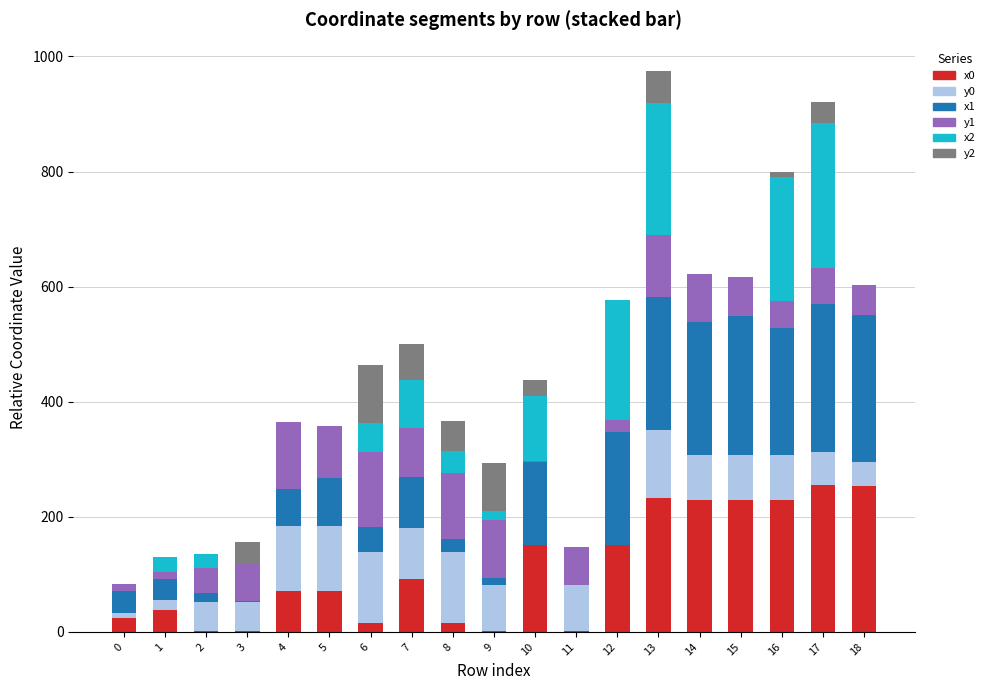

The value of x0 at 17 is 255.8. True or false?

True